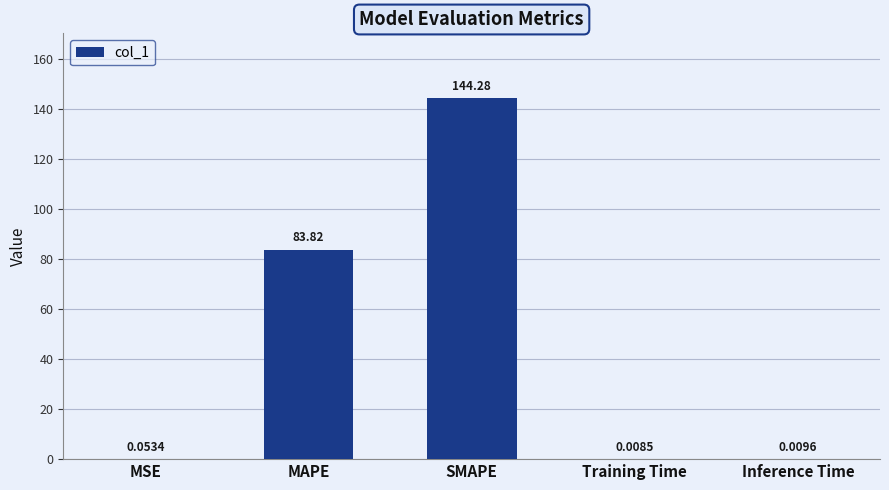

What is the average value?

45.6